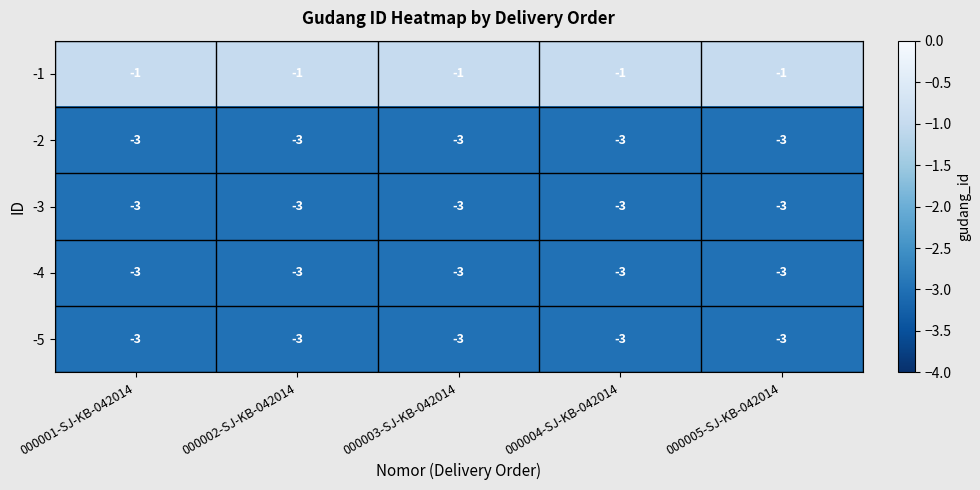

What is the minimum value shown in the chart?

-3